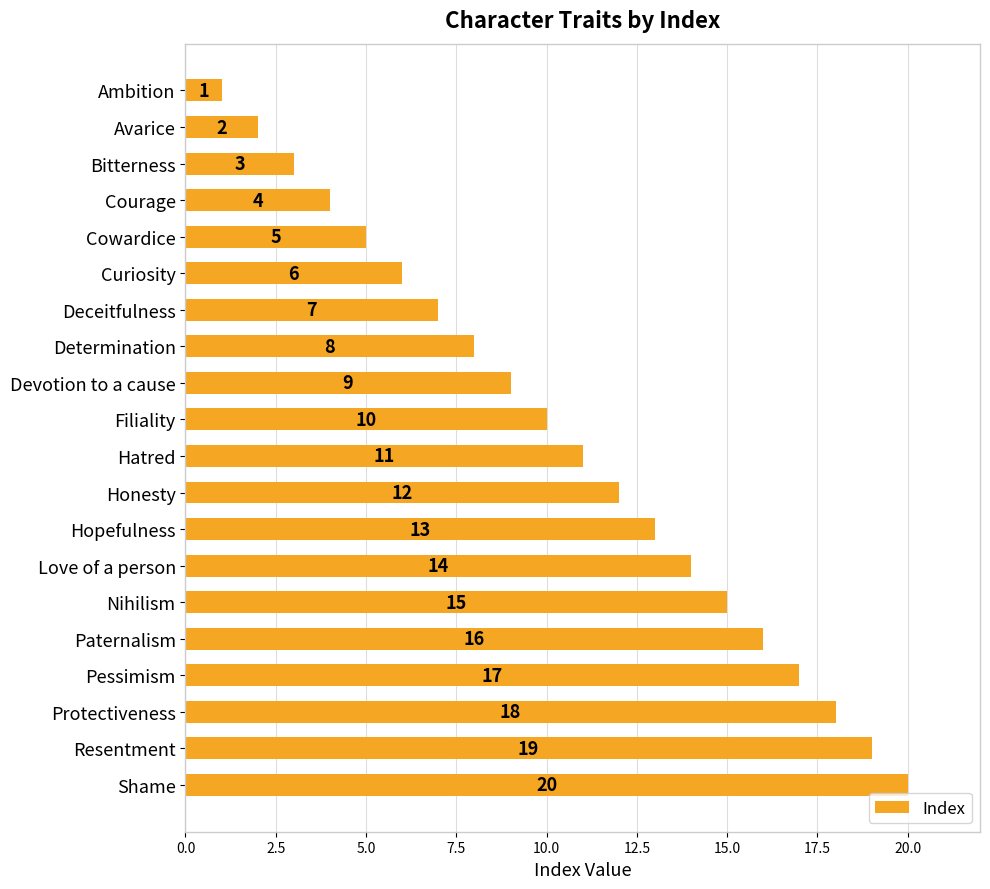

Where is the data nearest to the value 10?

Filiality